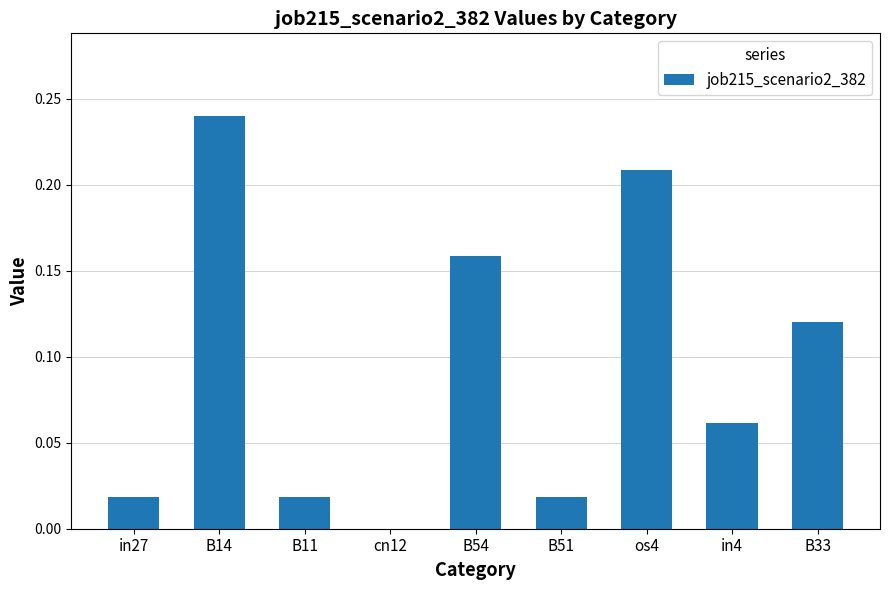

Between B51 and B14, which is larger?

B14